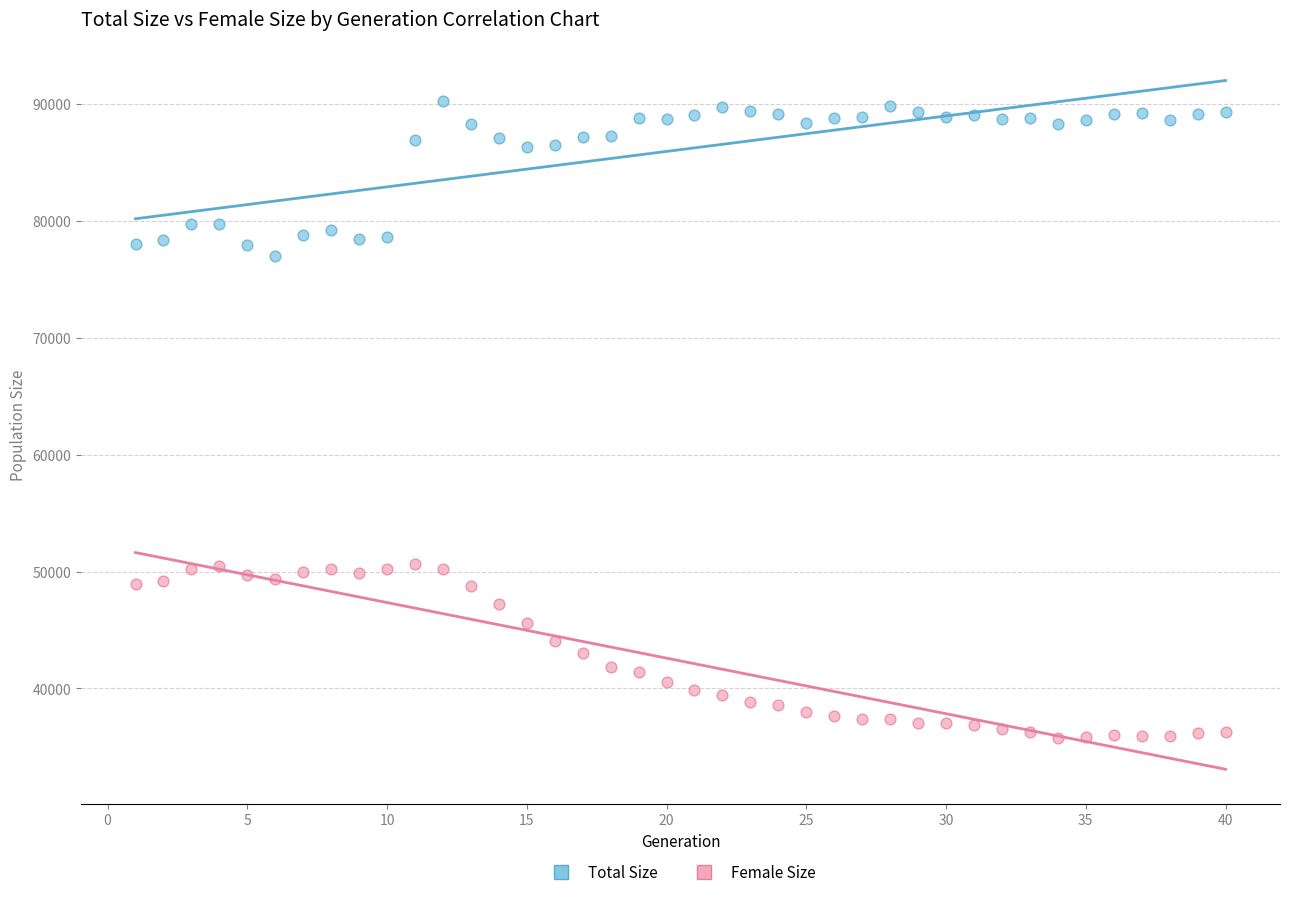

Across all data points, what is the range of X values (max minus min)?

39